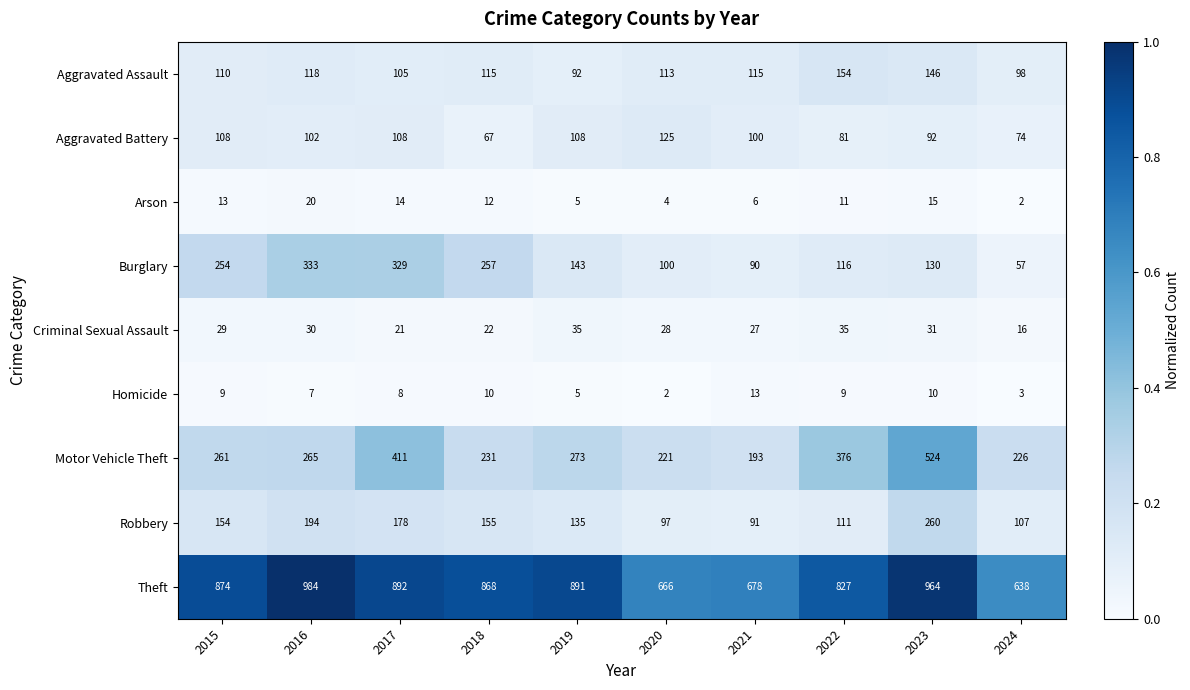

What is the average value of the Criminal Sexual Assault series?

27